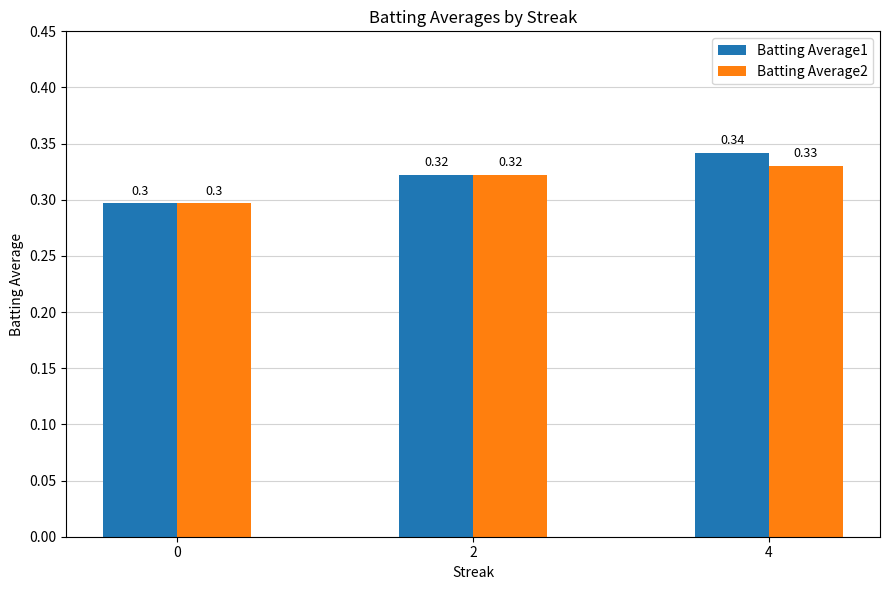

At which label does Batting Average1 reach its peak?

4